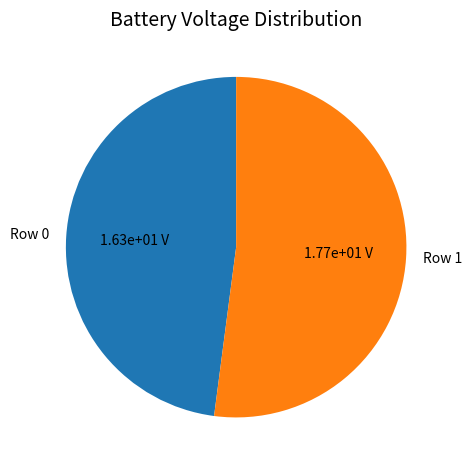

Which slice is the largest?

Row 1